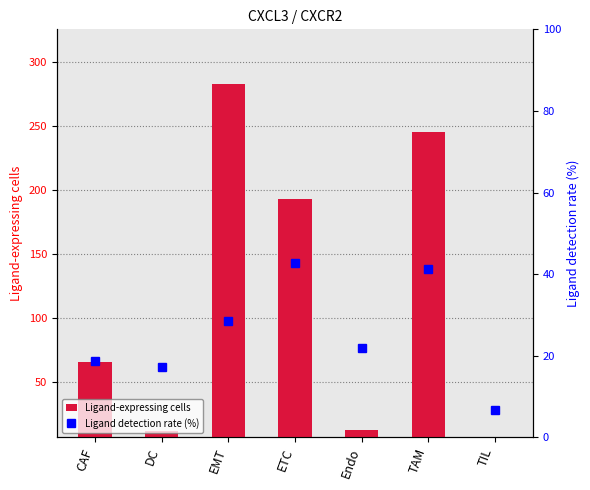

What is the label of the 4th bar from the right?

ETC